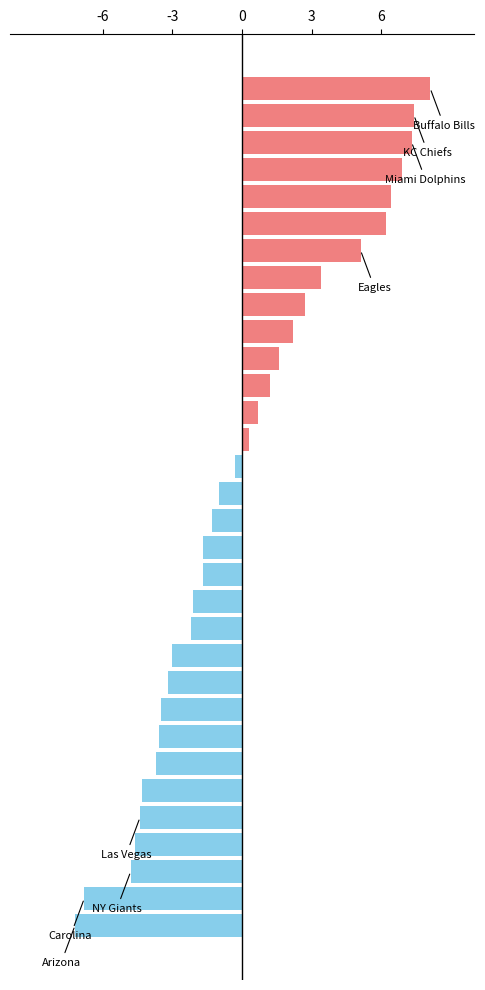

What is the difference between the second highest and second lowest values?

14.2